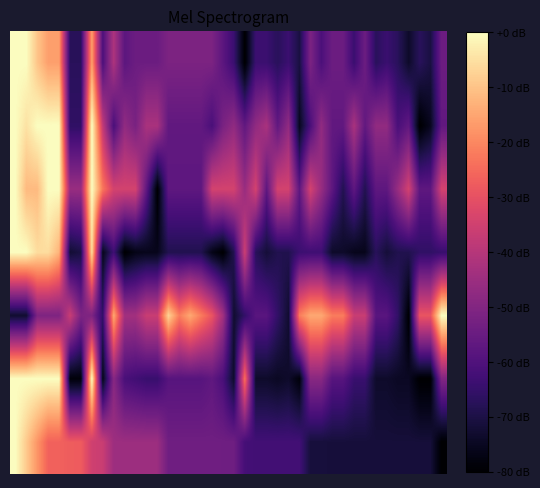

Reading left to right, list all the values displayed in this chart.

row_0: 0.0	0.0	-9.6	-16.0	-16.0	-67.2	-67.2	-16.0	-60.8	-41.6	-57.6	-54.4	-54.4	-54.4	-51.2	-51.2	-51.2	-51.2	-51.2	-57.6	-64.0	-80.0	-64.0	-64.0	-67.2	-64.0	-70.4	-51.2	-60.8	-54.4	-54.4	-64.0	-54.4	-67.2	-64.0	-67.2	-73.6	-67.2	-70.4	-54.4
row_1: 0.0	-4.7	0.0	0.0	0.0	-65.9	-65.9	0.0	-37.6	-61.2	-47.1	-51.8	-42.4	-42.4	-56.5	-56.5	-56.5	-56.5	-61.2	-51.8	-47.1	-56.5	-47.1	-42.4	-56.5	-47.1	-75.3	-61.2	-47.1	-56.5	-56.5	-42.4	-56.5	-47.1	-47.1	-61.2	-56.5	-80.0	-75.3	-56.5
row_2: 0.0	-11.4	-11.4	0.0	0.0	-45.7	-45.7	0.0	-22.9	-34.3	-34.3	-34.3	-57.1	-80.0	-57.1	-57.1	-57.1	-57.1	-34.3	-34.3	-34.3	-45.7	-34.3	-57.1	-34.3	-34.3	-57.1	-34.3	-45.7	-57.1	-68.6	-57.1	-68.6	-57.1	-57.1	-45.7	-34.3	-57.1	-57.1	-34.3
row_3: 0.0	0.0	-5.6	-5.6	-12.6	-72.3	-70.2	-5.6	-75.8	-63.2	-80.0	-76.5	-75.8	-75.8	-68.8	-68.8	-68.8	-68.8	-76.5	-80.0	-68.8	-35.8	-67.4	-71.6	-68.8	-68.8	-63.9	-63.2	-63.2	-73.7	-73.7	-75.8	-75.8	-67.4	-71.6	-68.8	-68.8	-66.0	-66.0	-64.6
row_4: -72.7	-72.7	-50.9	-50.9	-50.9	-36.4	-50.9	-50.9	-65.5	-14.5	-43.6	-43.6	-36.4	-36.4	-7.3	-21.8	-14.5	-21.8	-29.1	-43.6	-72.7	-65.5	-58.2	-58.2	-65.5	-72.7	-21.8	-14.5	-14.5	-21.8	-21.8	-36.4	-36.4	-58.2	-58.2	-65.5	-80.0	-29.1	-29.1	0.0
row_5: 0.0	0.0	0.0	0.0	0.0	-78.6	-78.6	0.0	-76.4	-48.8	-61.2	-62.8	-64.4	-64.4	-58.6	-58.6	-58.6	-58.6	-56.8	-61.2	-73.5	-23.7	-73.5	-73.5	-74.7	-73.5	-78.6	-48.8	-48.8	-58.6	-58.6	-64.4	-64.4	-73.5	-73.5	-74.7	-74.7	-80.0	-80.0	-50.1
row_6: 0.0	-8.8	-17.6	-26.4	-26.4	-27.5	-27.5	-35.2	-36.3	-44.8	-45.0	-45.0	-45.0	-45.0	-53.7	-53.7	-53.7	-53.7	-53.7	-53.8	-53.9	-62.0	-62.7	-62.7	-62.7	-62.7	-62.7	-71.2	-71.2	-71.3	-71.3	-71.4	-71.4	-71.5	-71.5	-71.5	-71.5	-71.5	-71.5	-80.0